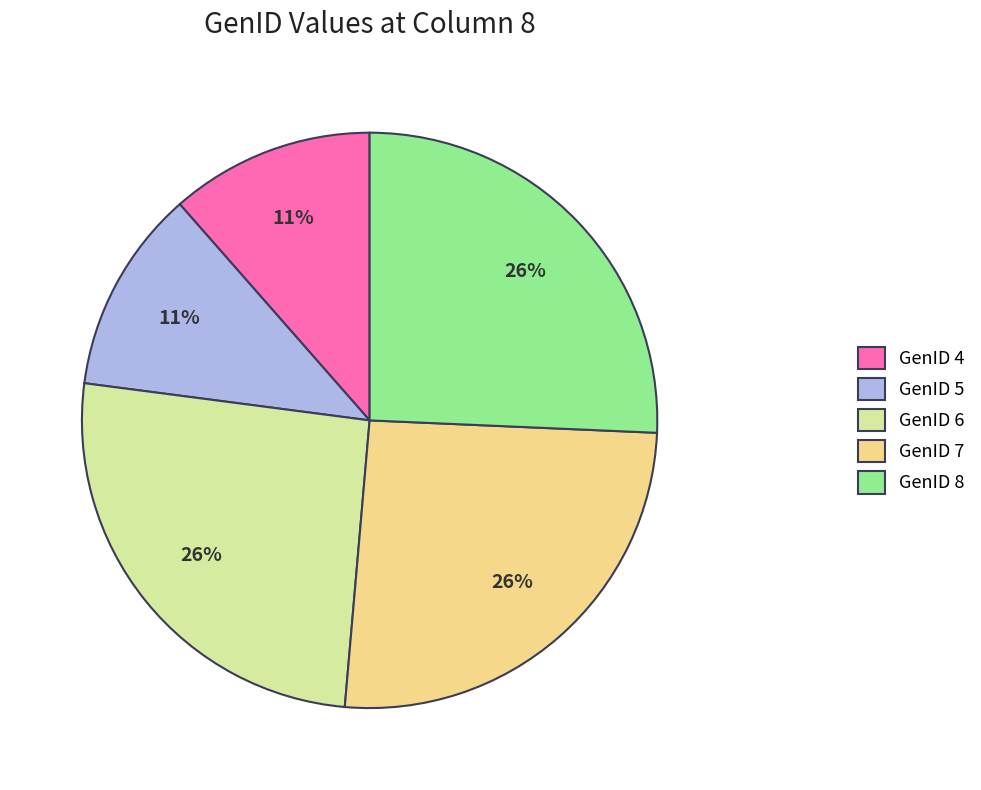

Is there any slice that represents more than half of the pie?

No